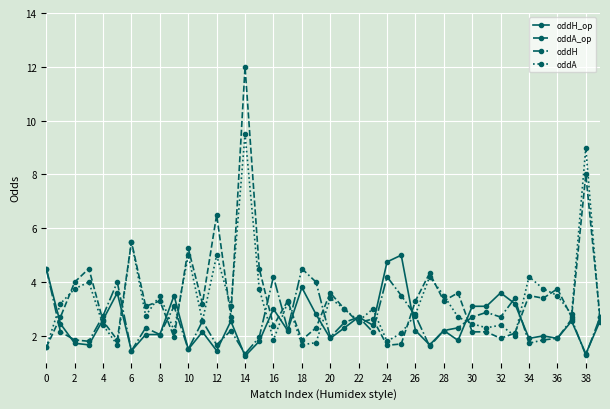

True or false: oddA_op has more than 1 interior local peaks.

True